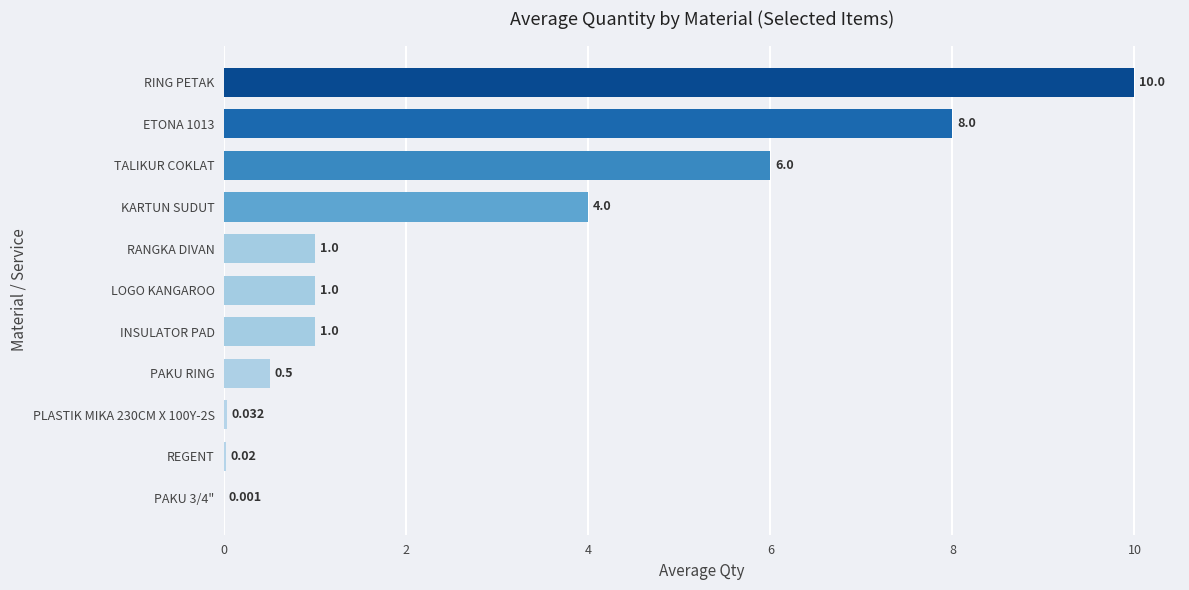

Which has a higher value, LOGO KANGAROO or PAKU 3/4"?

LOGO KANGAROO